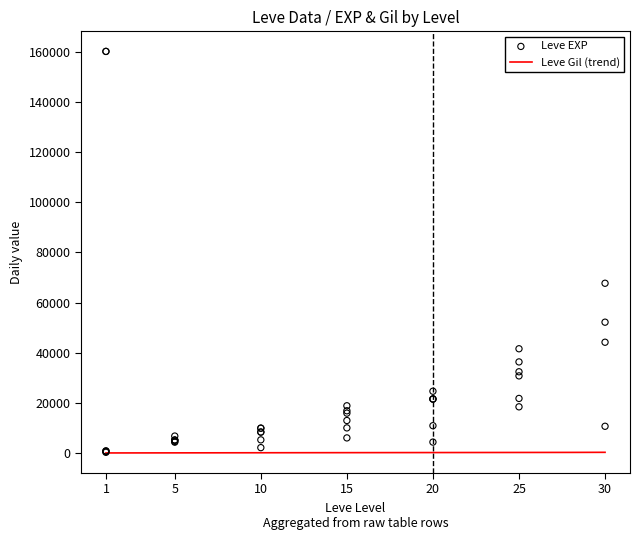

What is the ratio of the value at 5 to the value at 10?

1.0